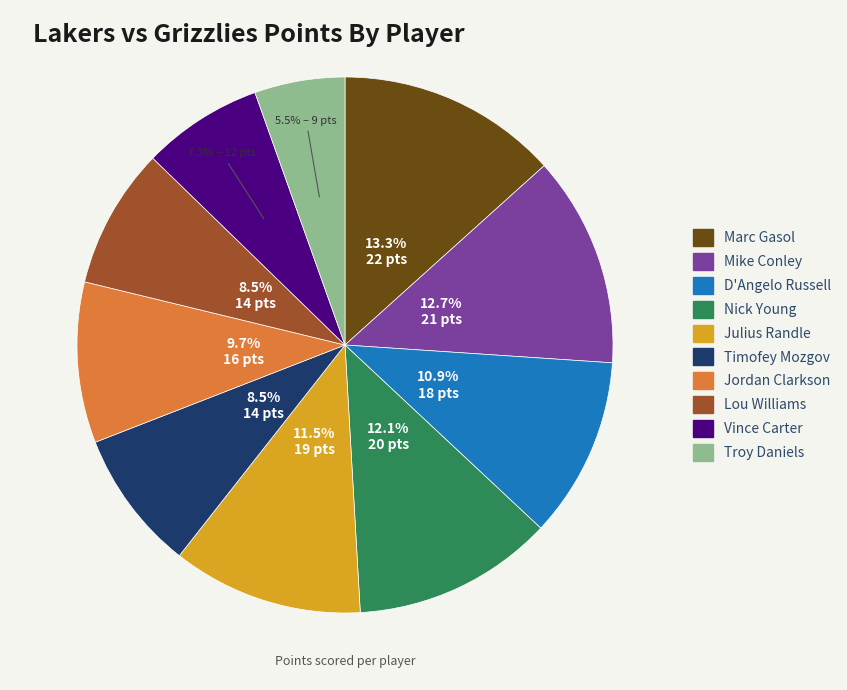

Approximately how many times larger is the value at Vince Carter compared to Mike Conley?

0.6